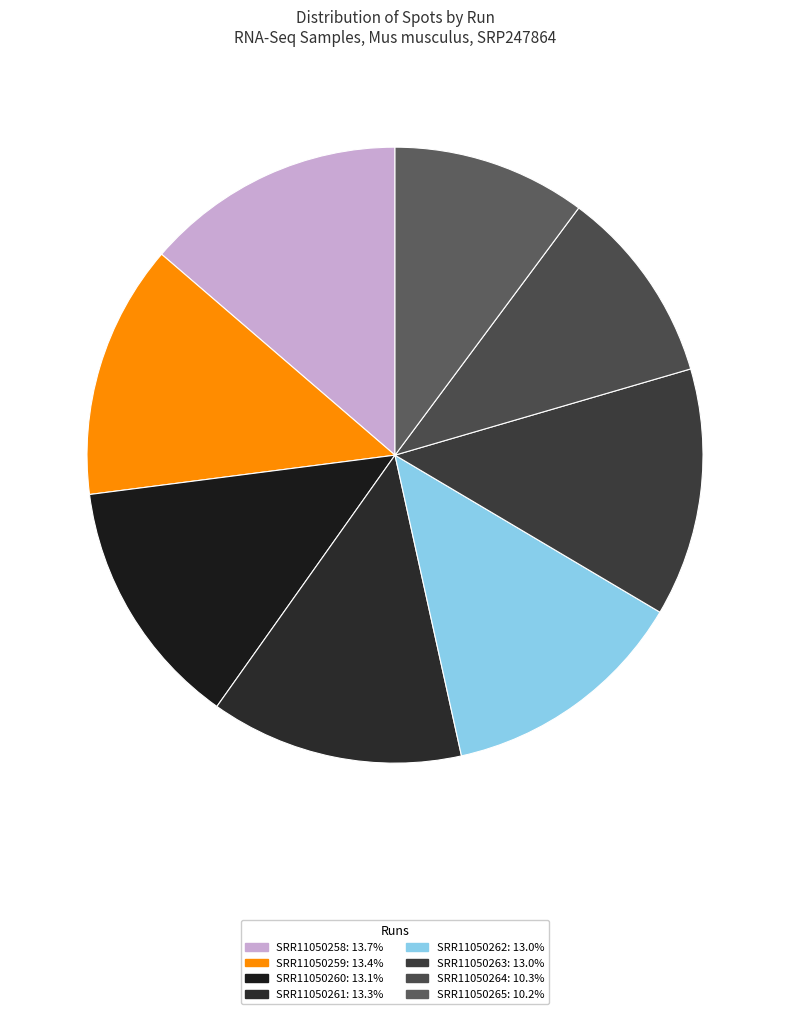

Is the sum of SRR11050258 and SRR11050261 greater than half?

No